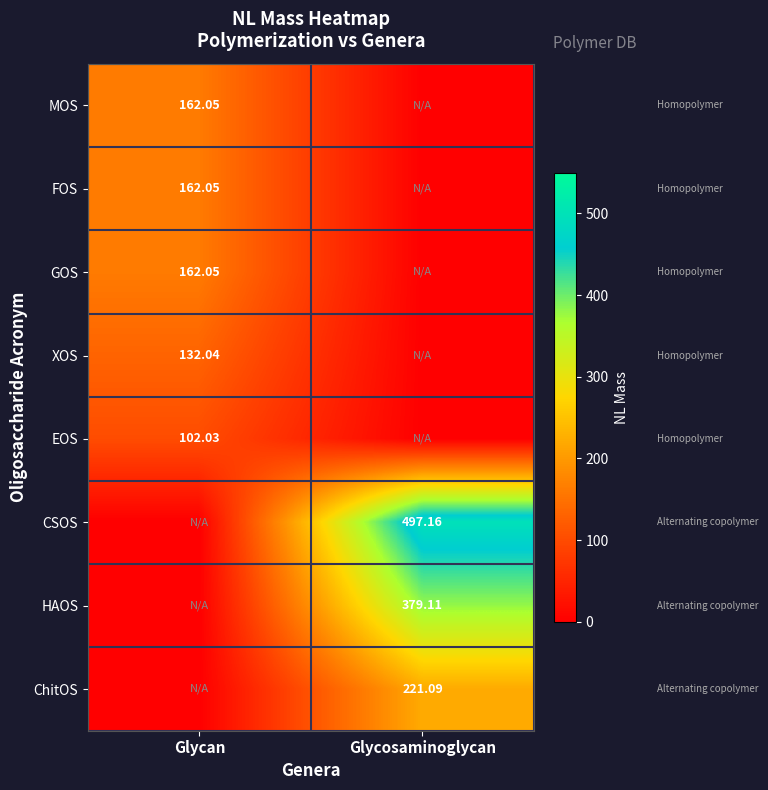

What is the difference between the CSOS values at Glycan and Glycosaminoglycan?

497.2